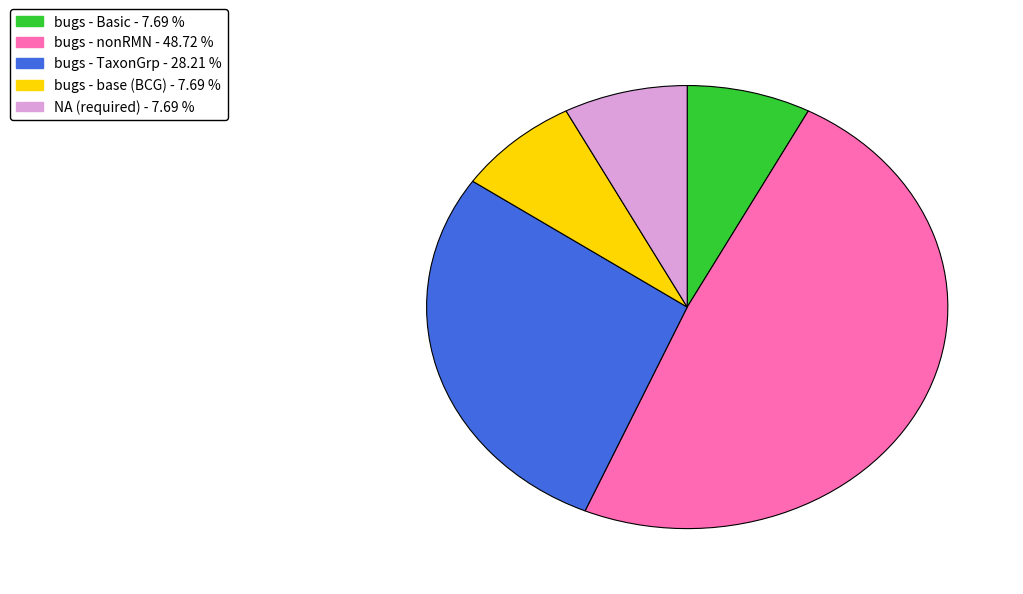

Is there a majority slice in this chart?

No